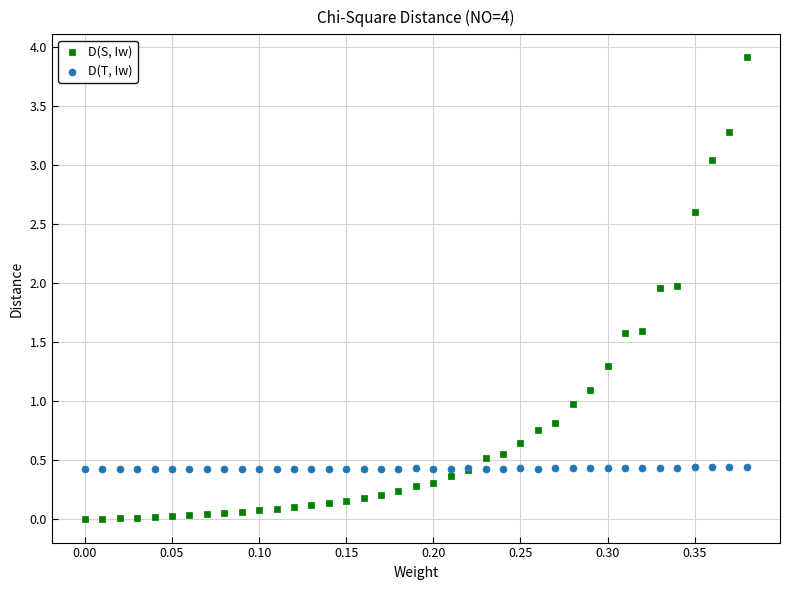

Which series reaches the minimum Y coordinate?

D(S, Iw)